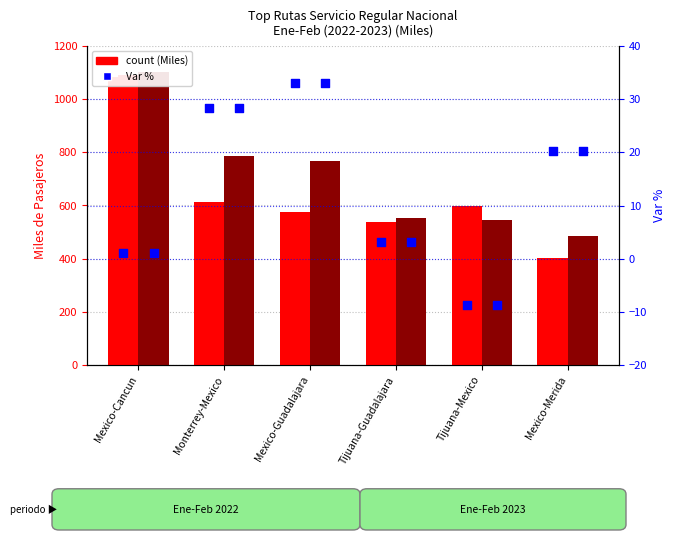

Which series reaches the minimum Y coordinate?

Var % 2022